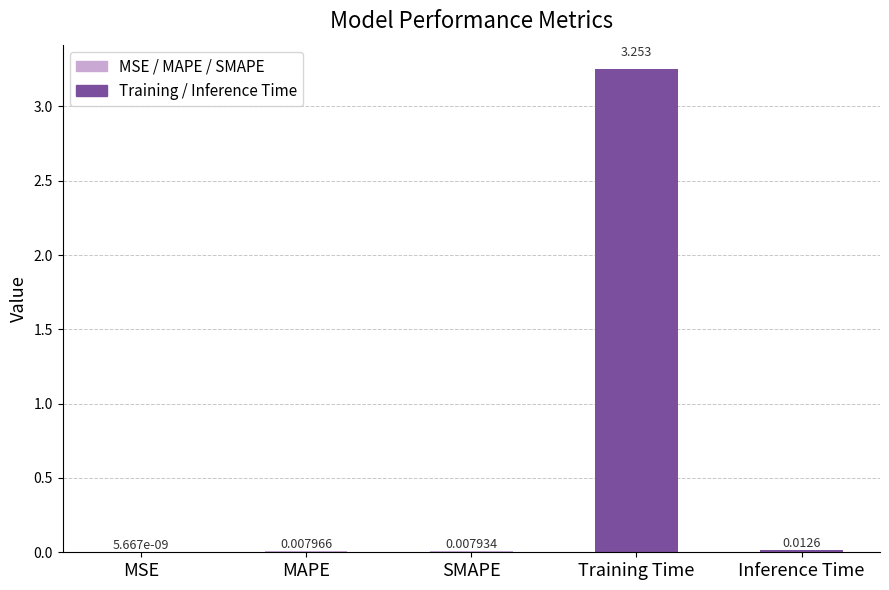

Where is the data nearest to the value 1?

Inference Time